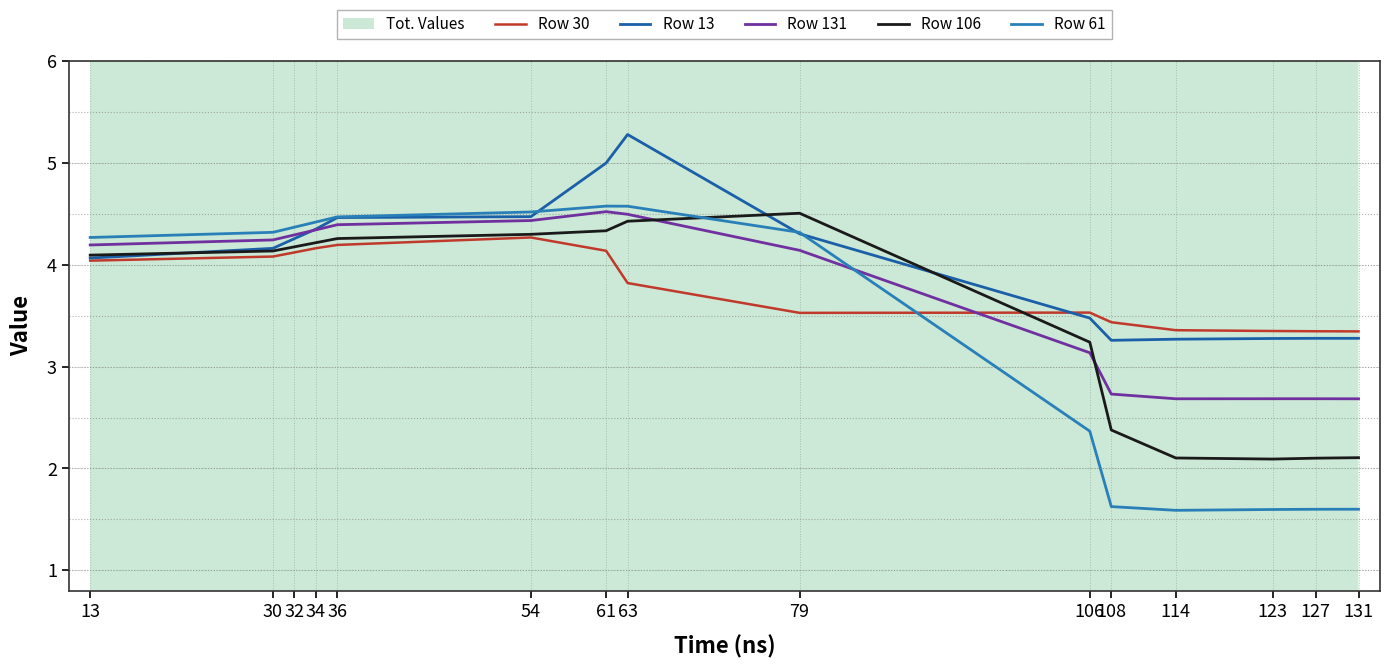

What is the difference between the maximum and minimum values in the Row 131 series?

1.8